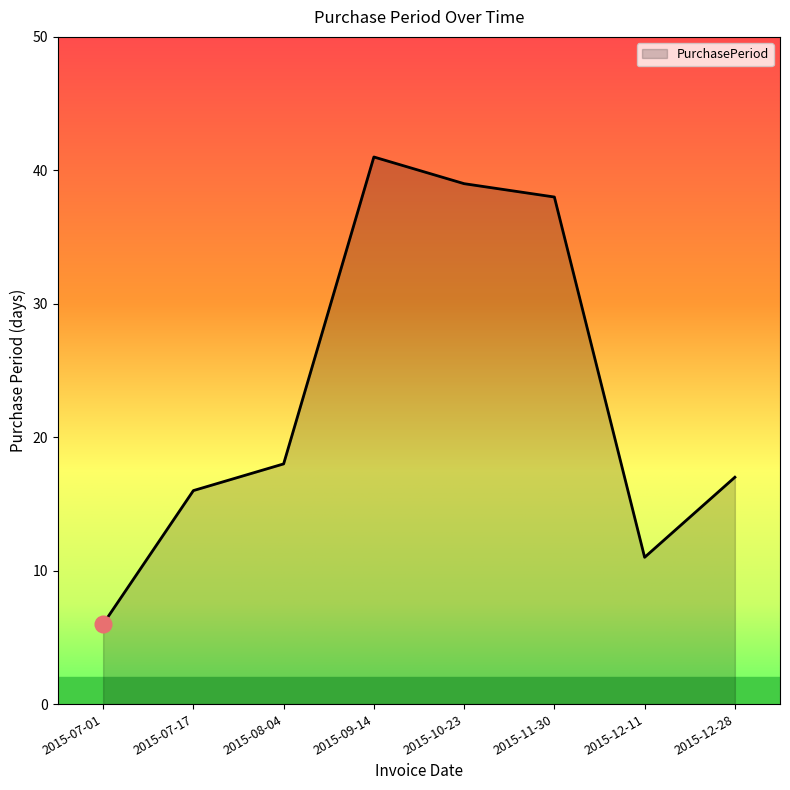

Does the chart display data point markers on the line(s)?

No